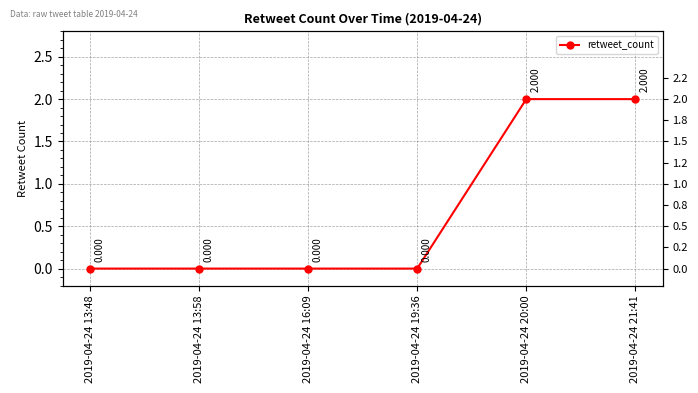

What is the change in value from 2019-04-24 13:48 to 2019-04-24 20:00?

+2